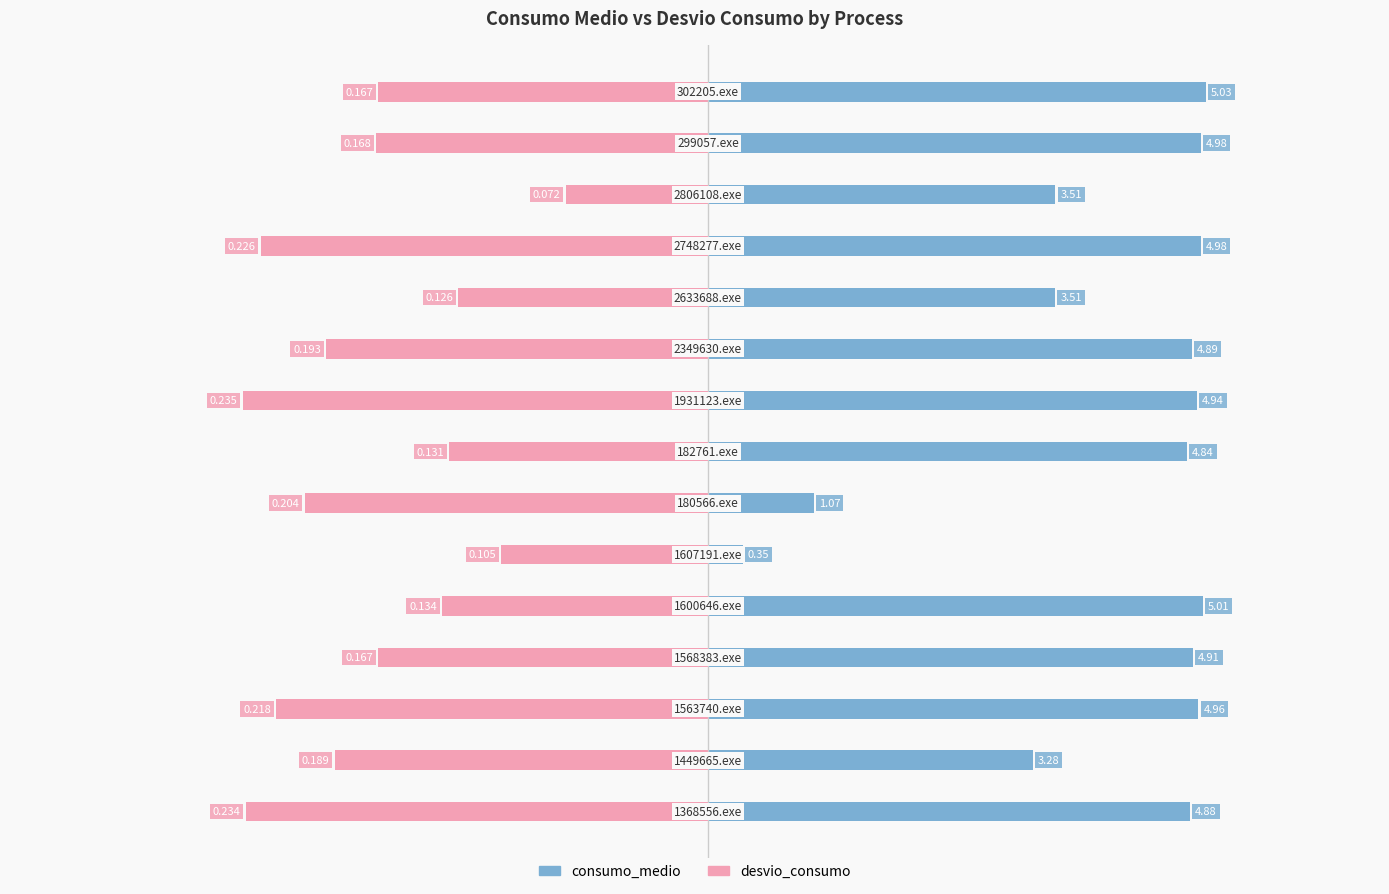

Is it true that consumo_medio equals 4.8 at 7?

True